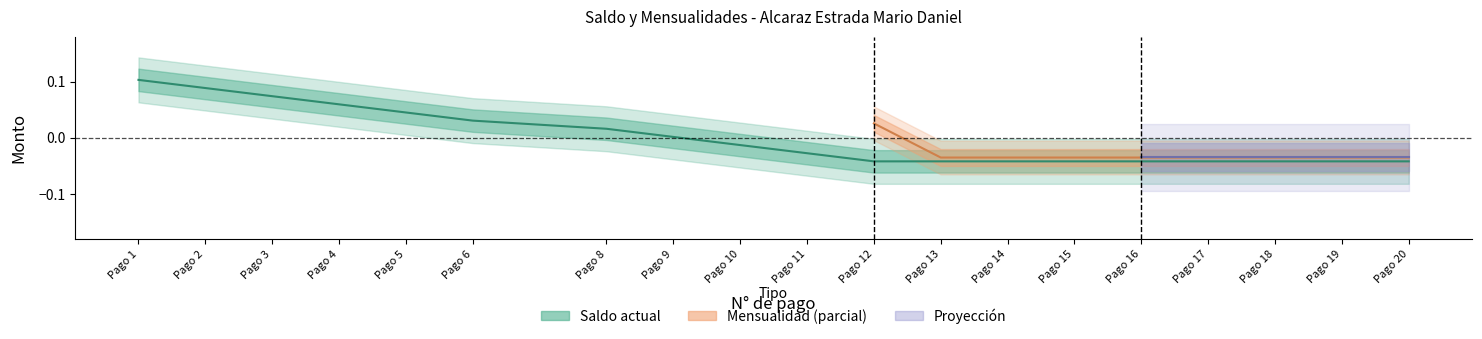

Is this an area chart (filled region under the line)?

No